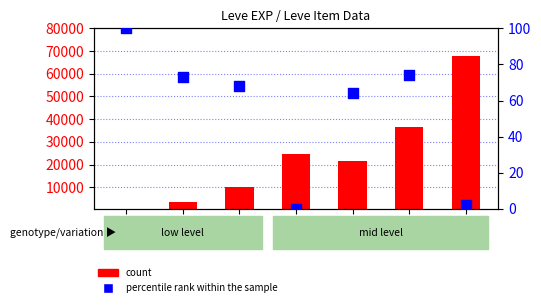

What are all the series names shown in the legend?

count, percentile rank within the sample